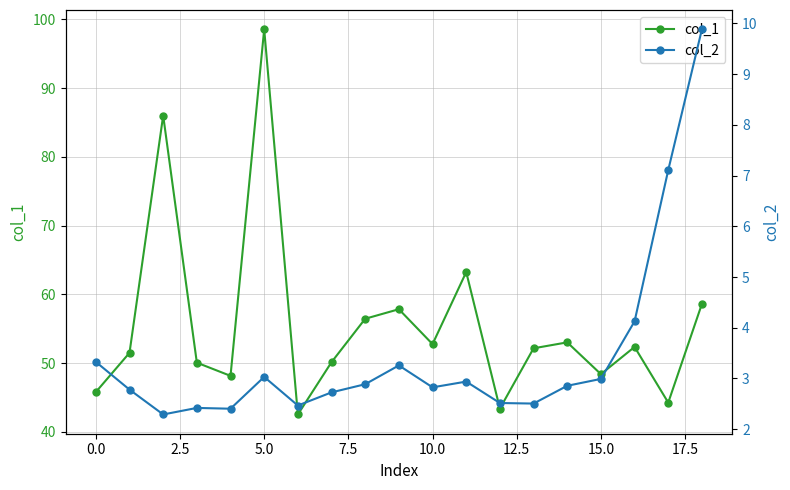

In col_1, how many points are lower than both neighbors (excluding endpoints)?

6